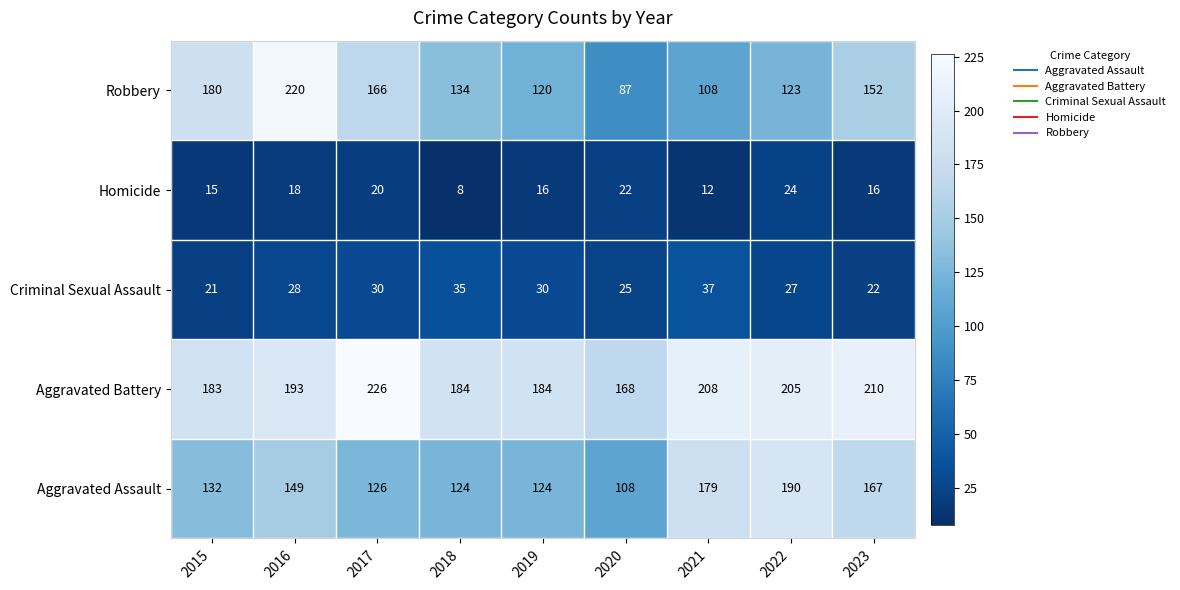

At which category is the sum across all series the highest?

2016